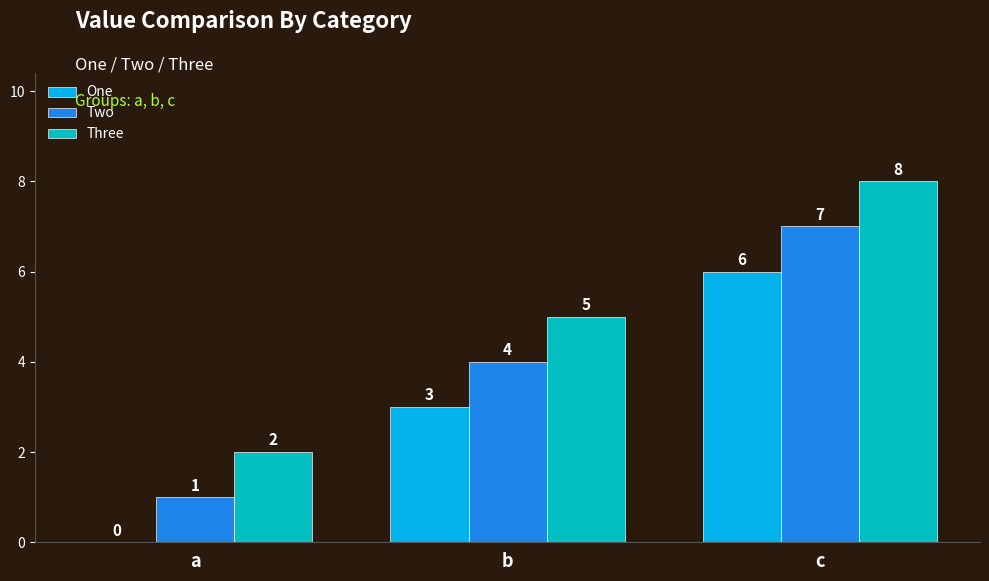

The One series shows -2 at a. True or false?

False